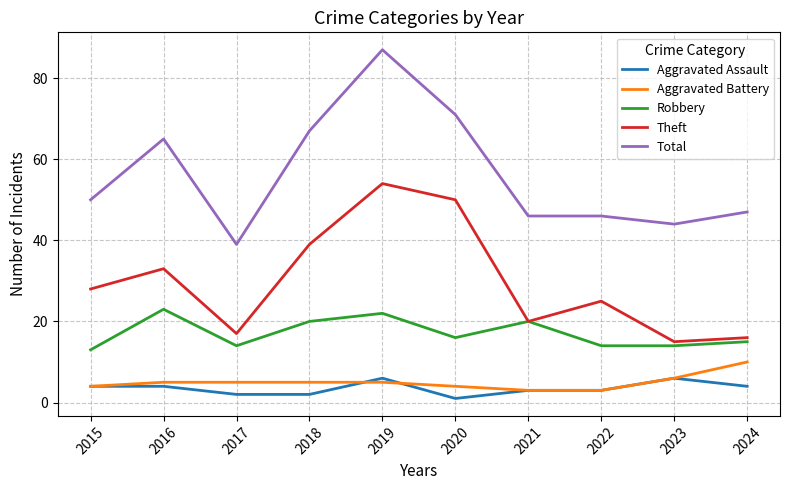

True or false: Theft has a value of 12 at 2021.

False